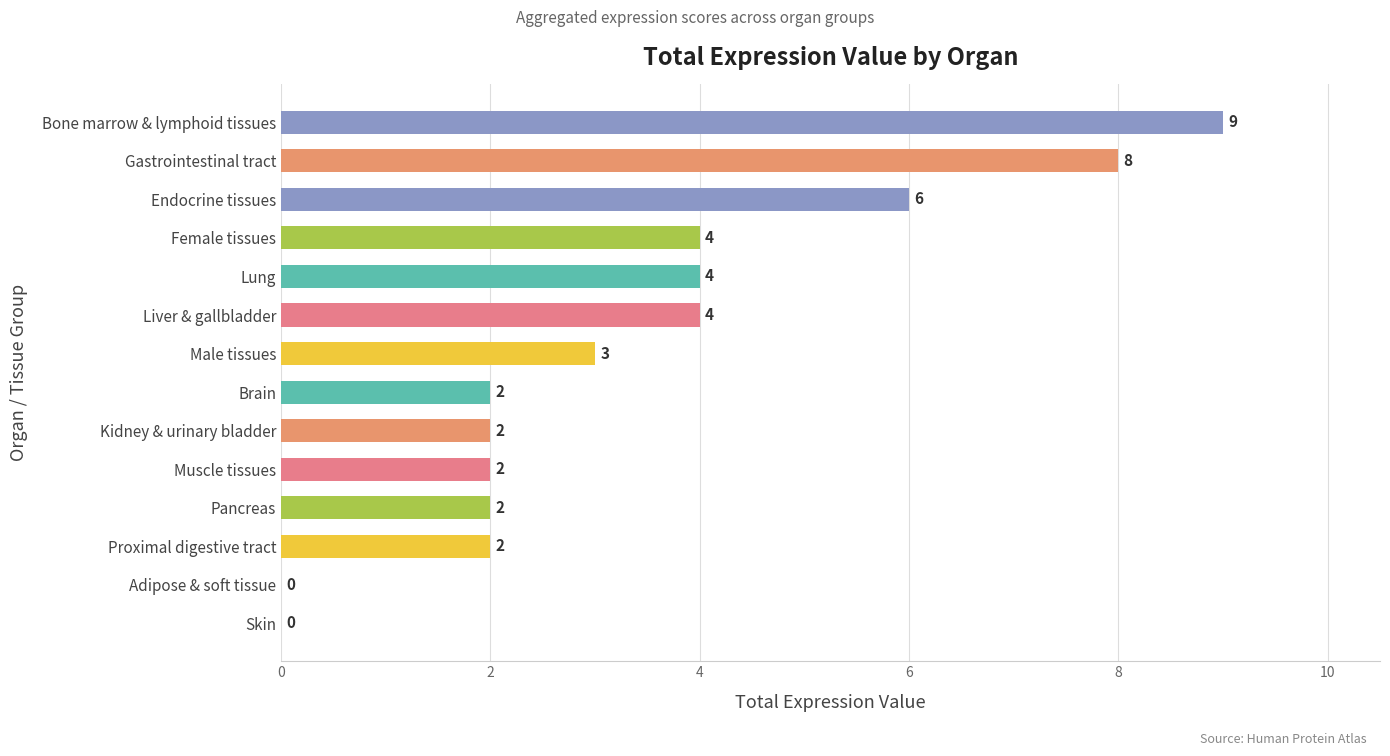

What is the sum of all values?

48